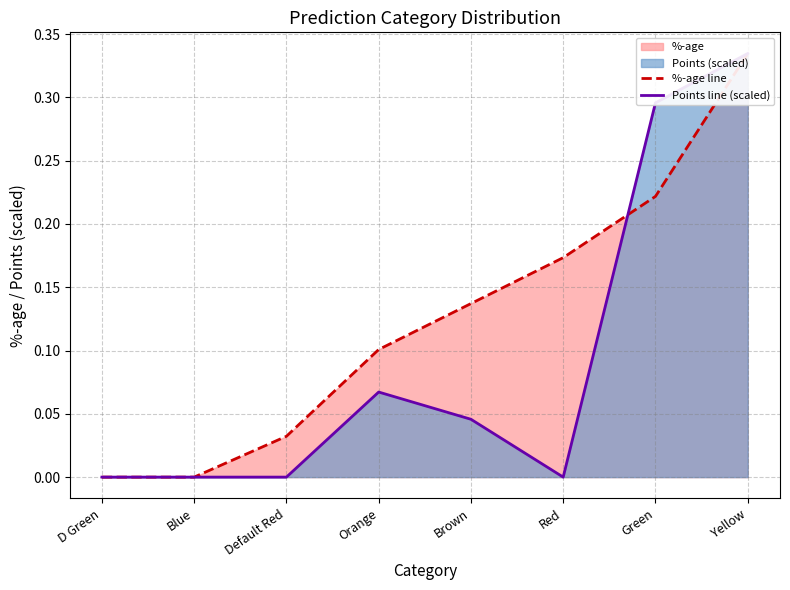

What is the maximum value for %-age line?

0.3